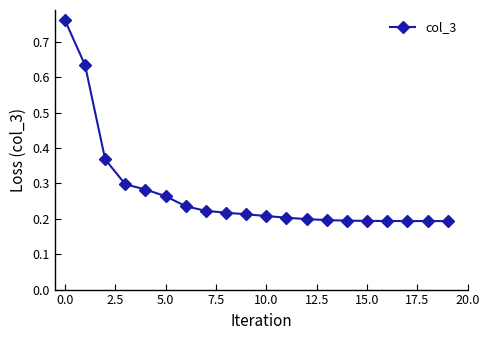

How many values are between 0 and 1?

20